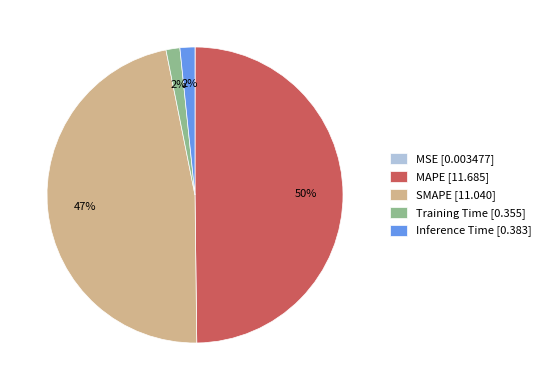

Which has a higher value, Training Time [0.355] or SMAPE [11.040]?

SMAPE [11.040]